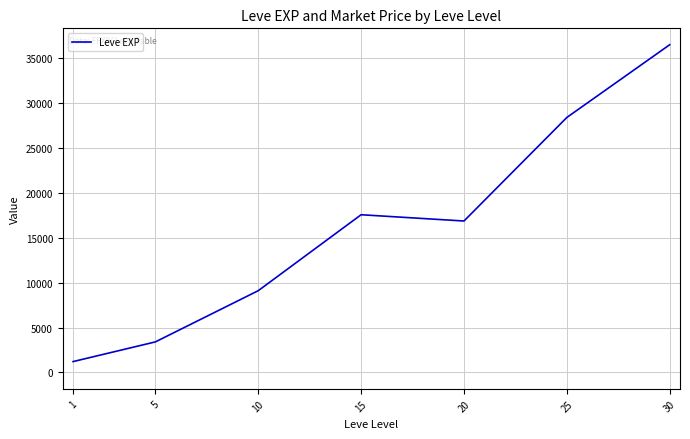

The value at 25 is 28393.3. True or false?

True